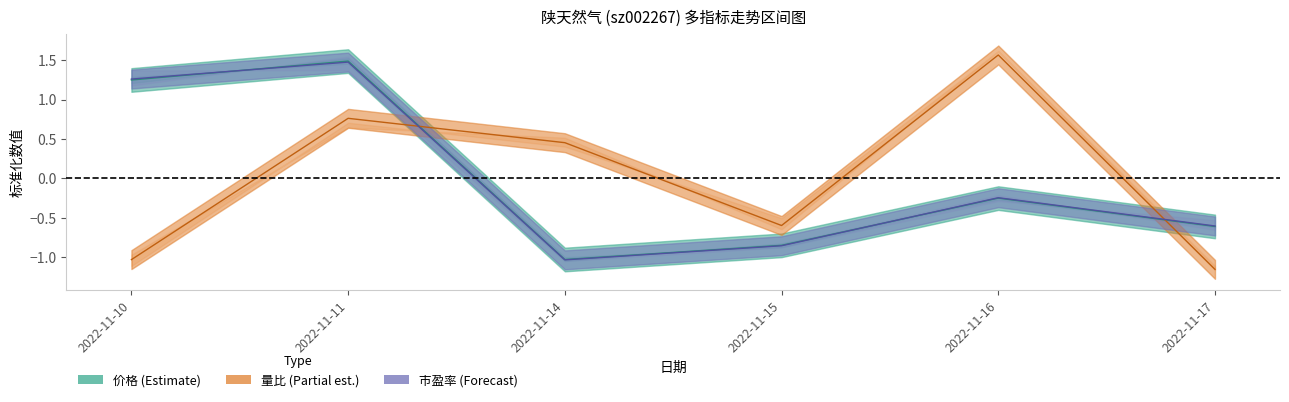

What are all the series names shown in the legend?

价格, 量比, 市盈率